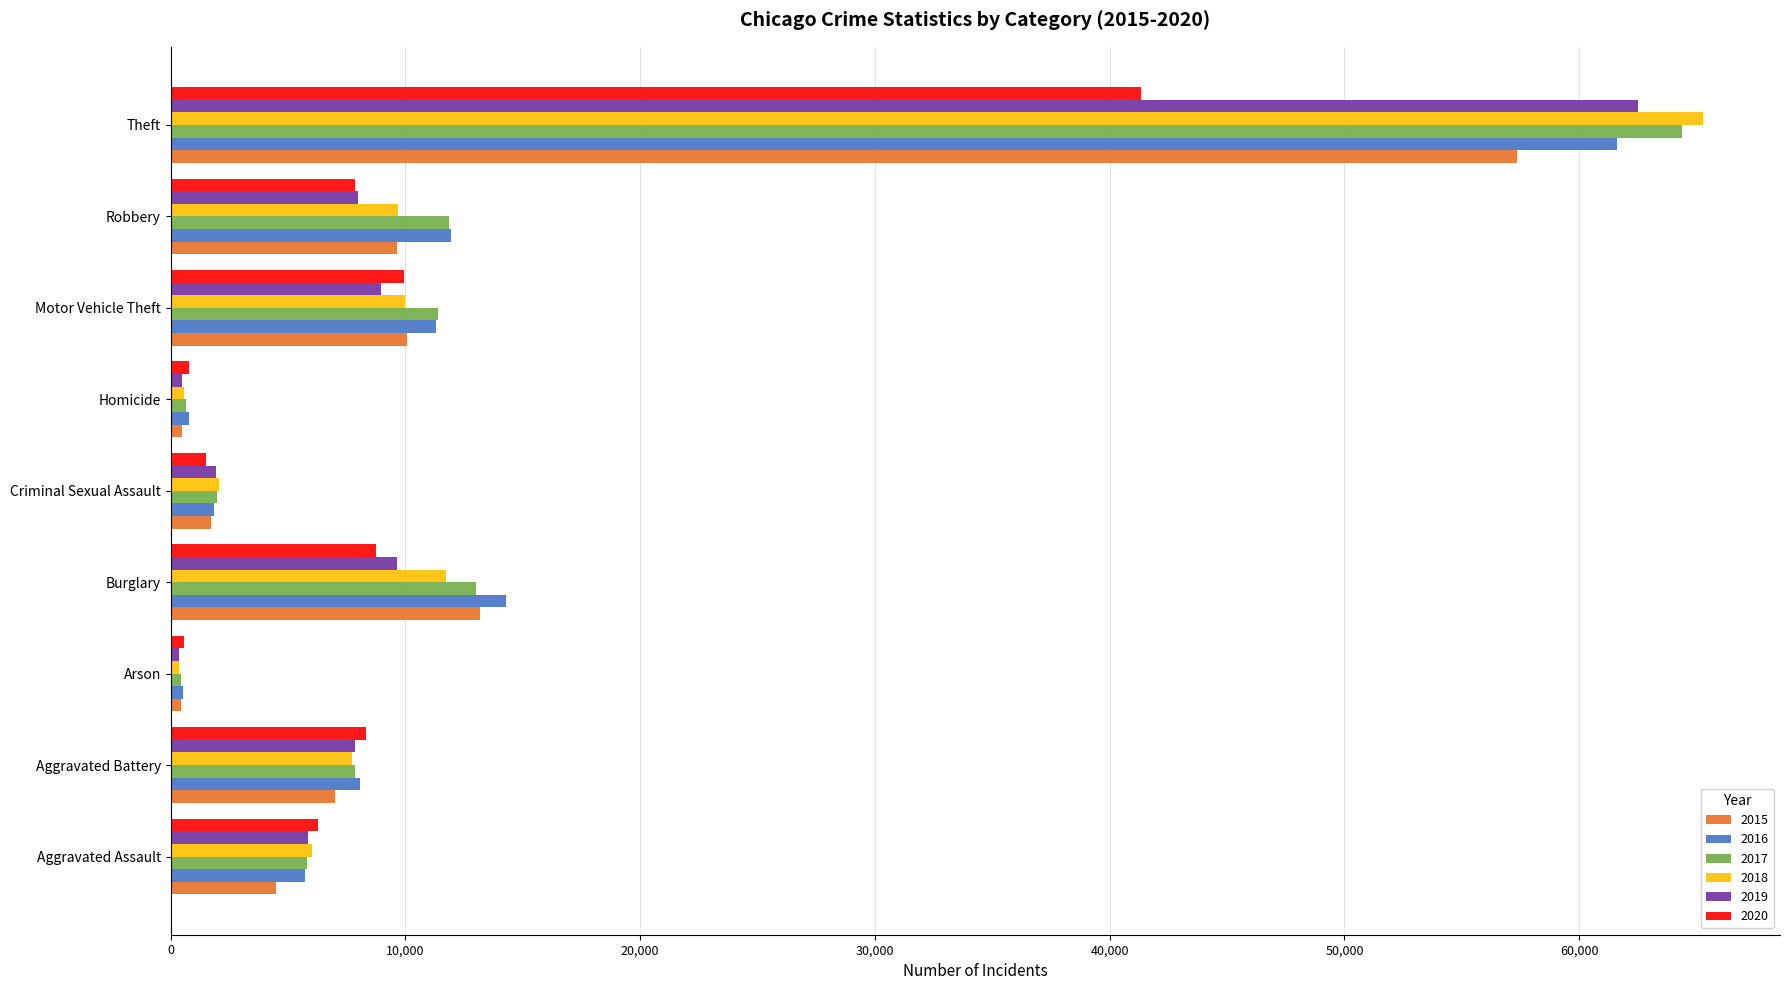

Which series changed the most between Aggravated Assault and Burglary?

2015